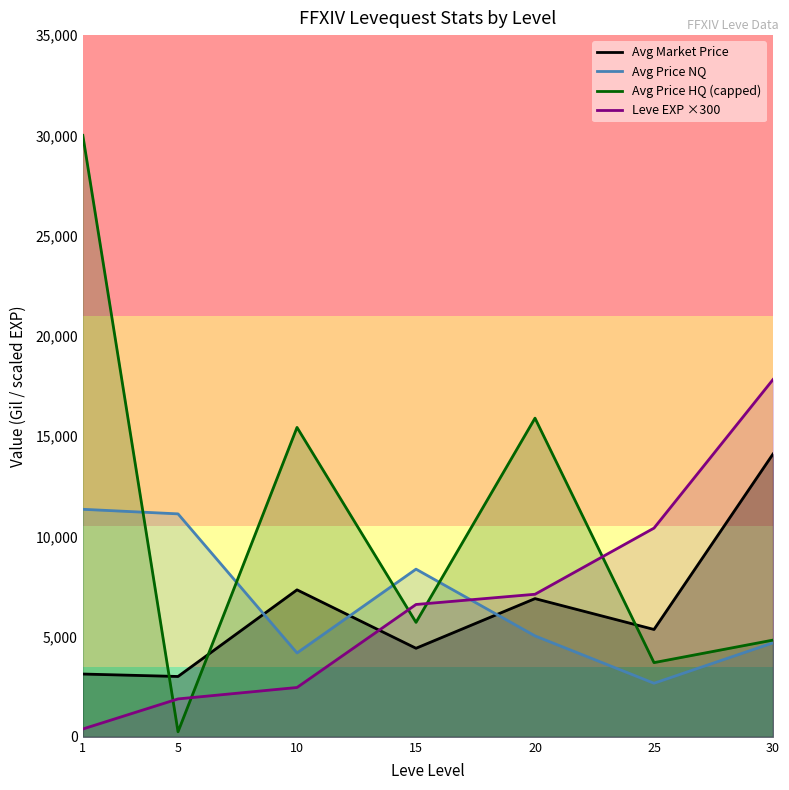

In Avg Price NQ, how many points are higher than both neighbors (excluding endpoints)?

1